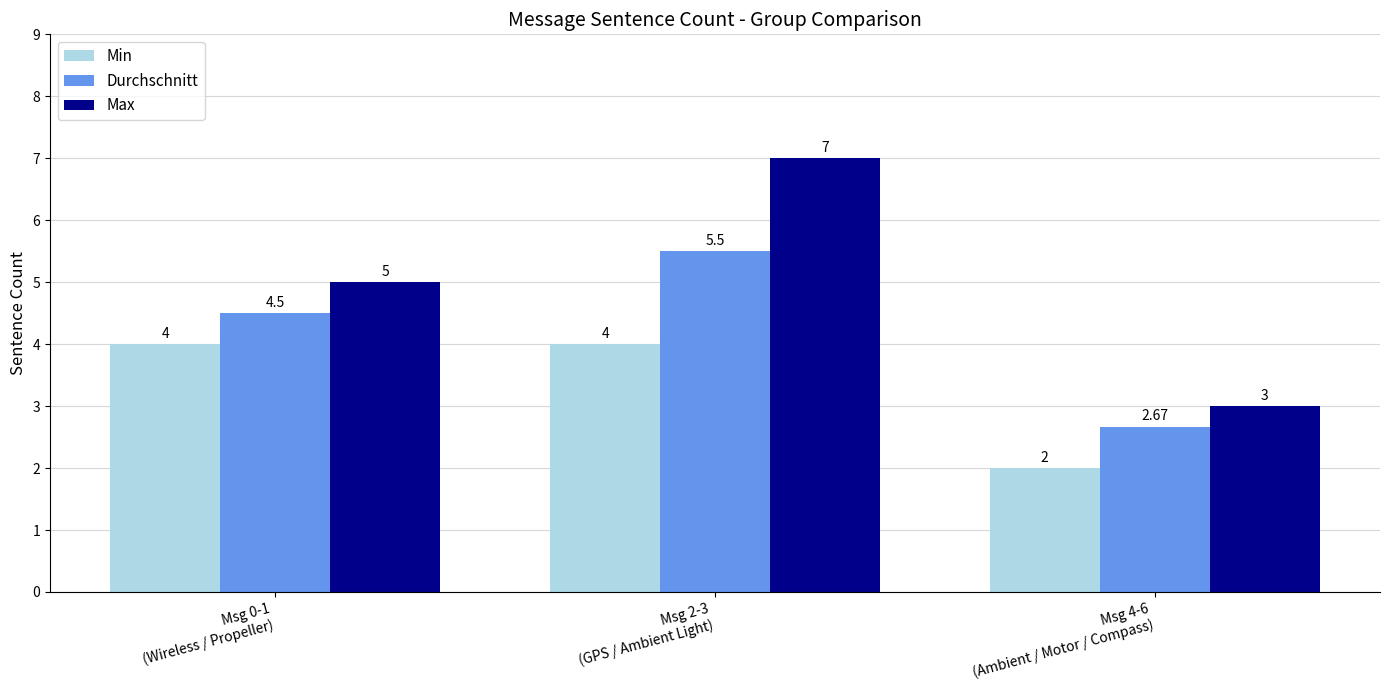

What is the sum of the Min values at Msg 4-6
(Ambient / Motor / Compass) and Msg 2-3
(GPS / Ambient Light)?

6.0